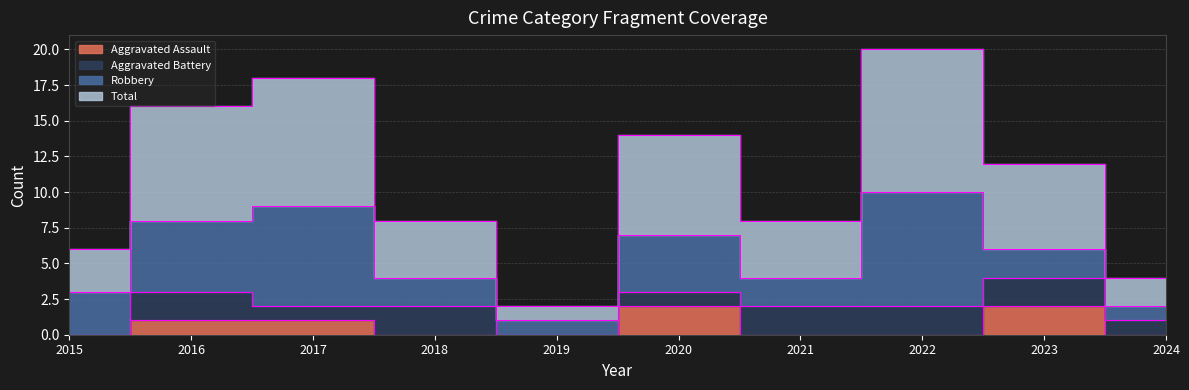

Is it true that Aggravated Assault equals 1 at 2018?

False